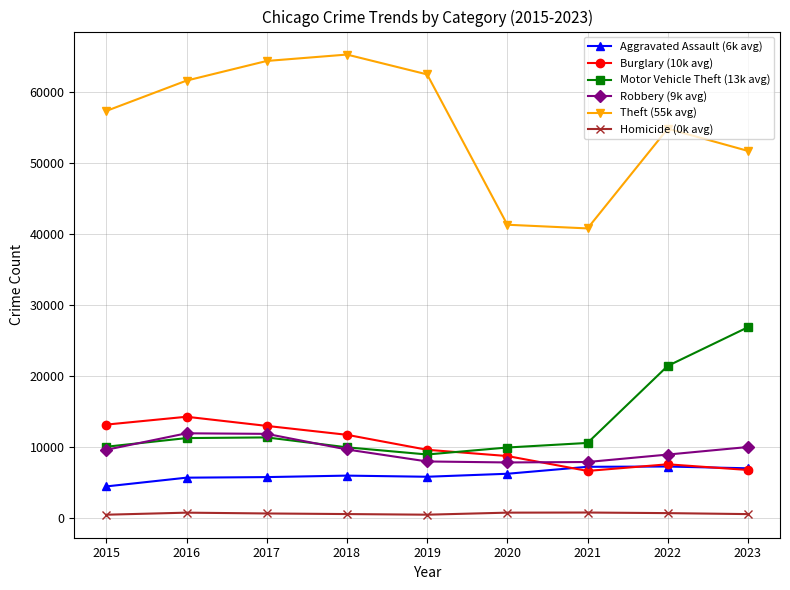

What is the value of the Burglary (10k avg) point at the 7th from the left?

6661